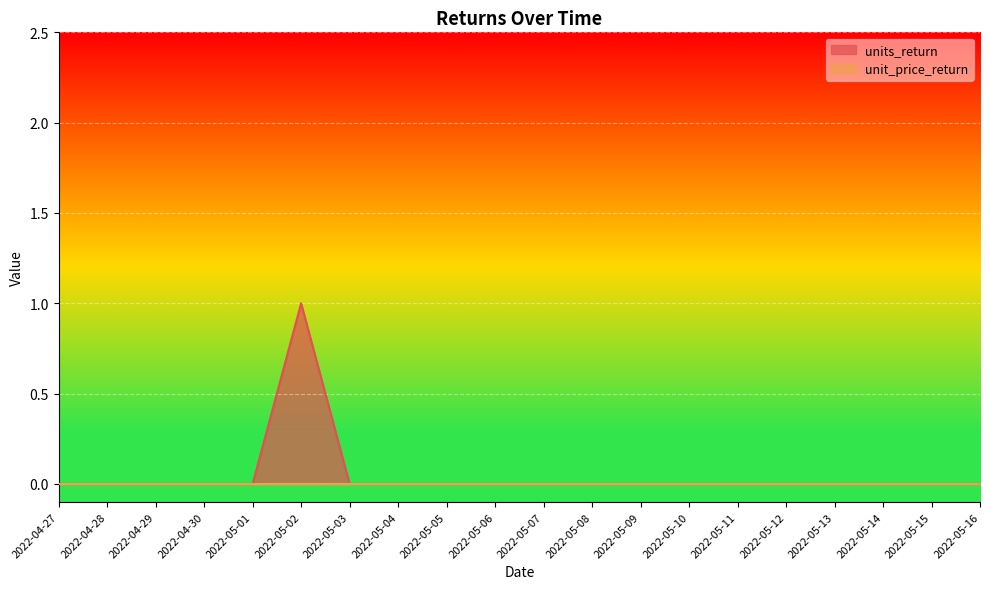

What is the label of the 20th point from the right?

2022-04-27